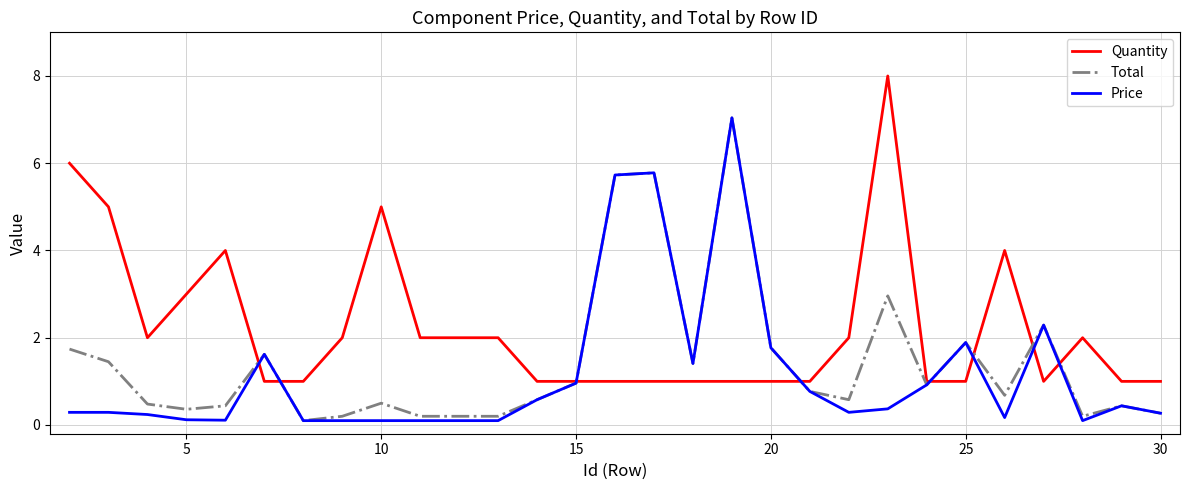

List the series in order of their overall mean, lowest first.

Price, Total, Quantity